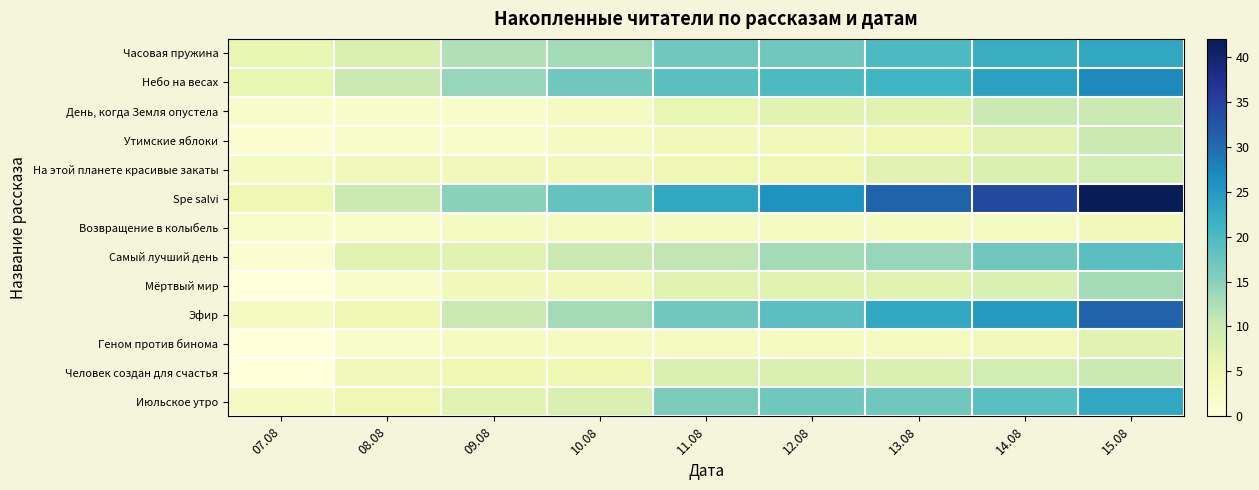

How many categories are shown in the chart?

9